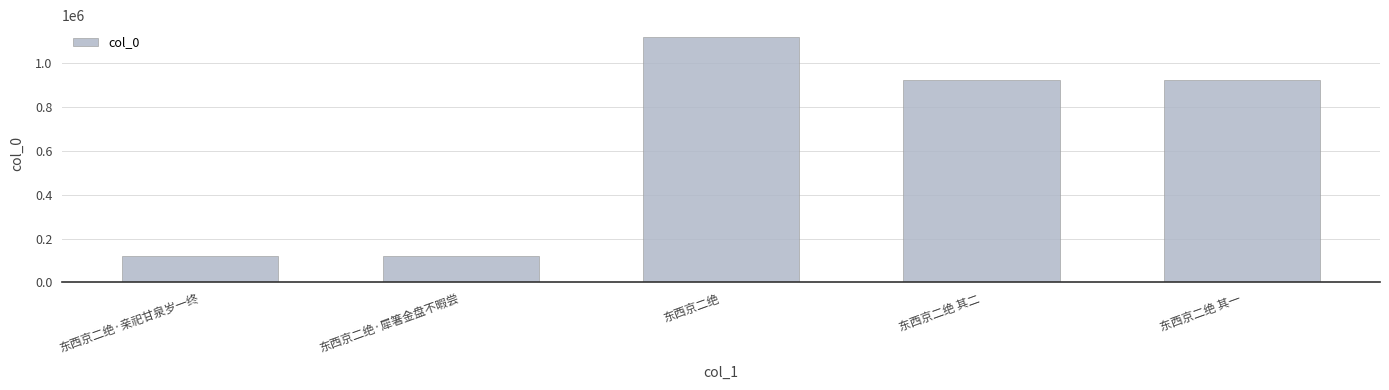

True or false: the data shows 1885354 at 东西京二绝.

False